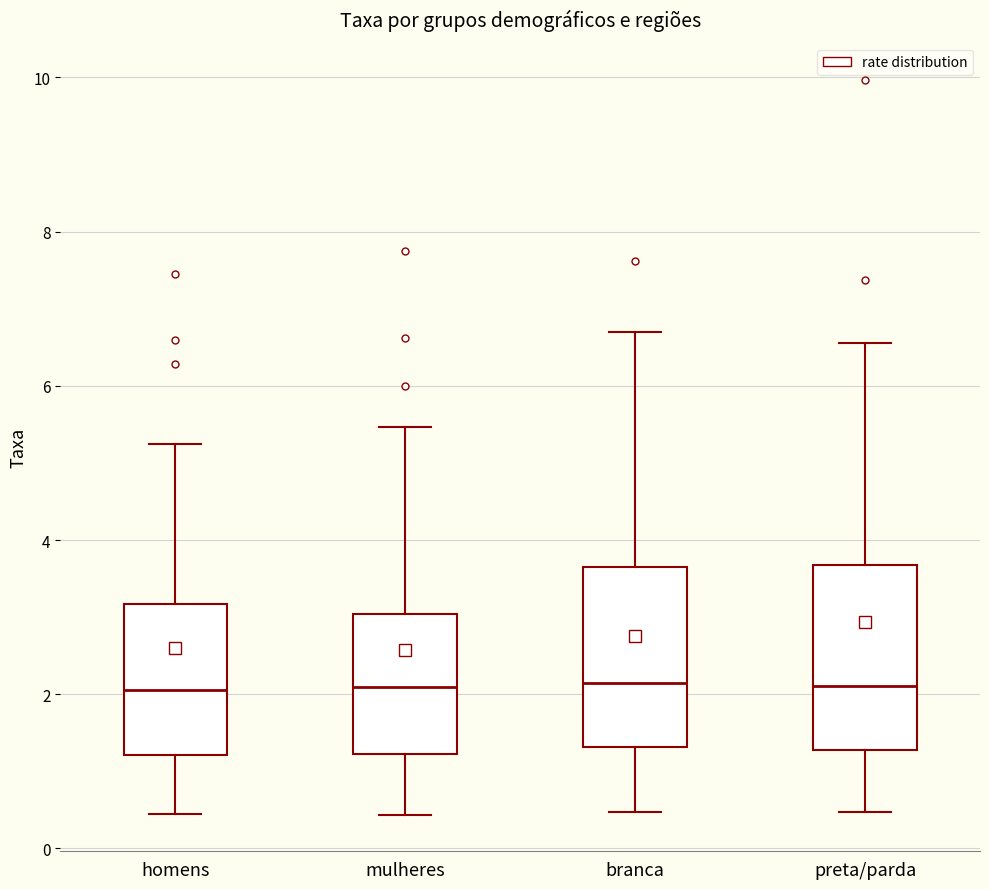

Where does the median line of the box for homens sit on the y-axis? The values are not printed on the chart, so give them approximately, as read against the axis.

2.0